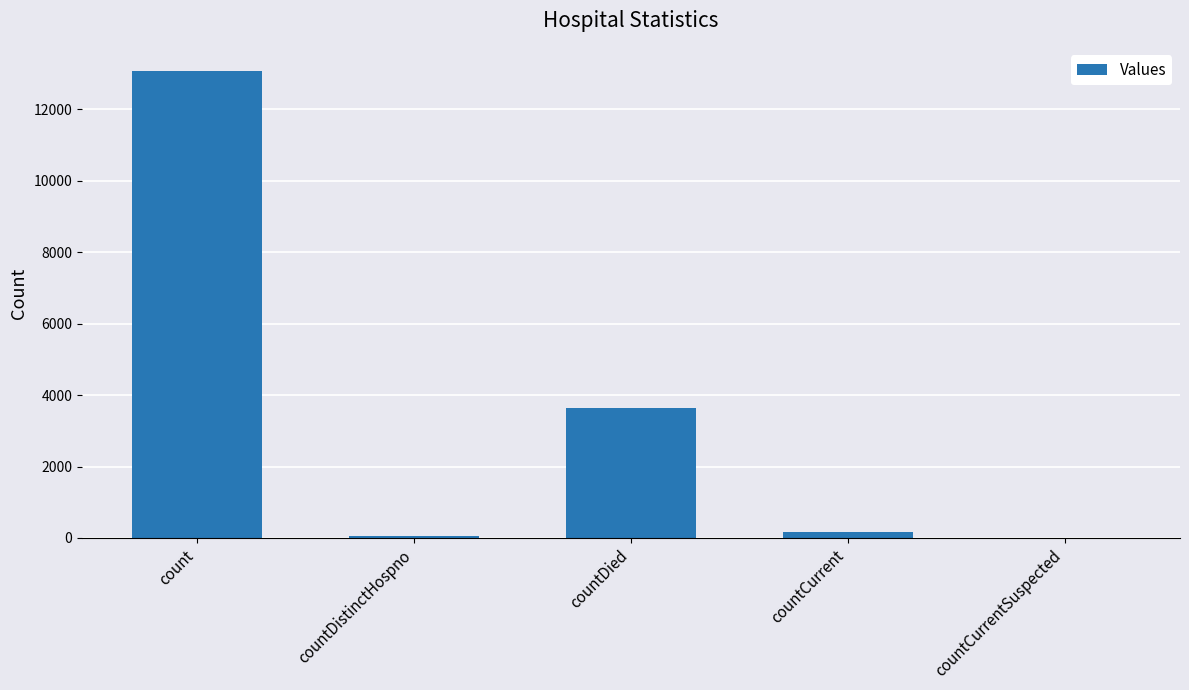

The chart shows a value of 175 at countCurrent. True or false?

True